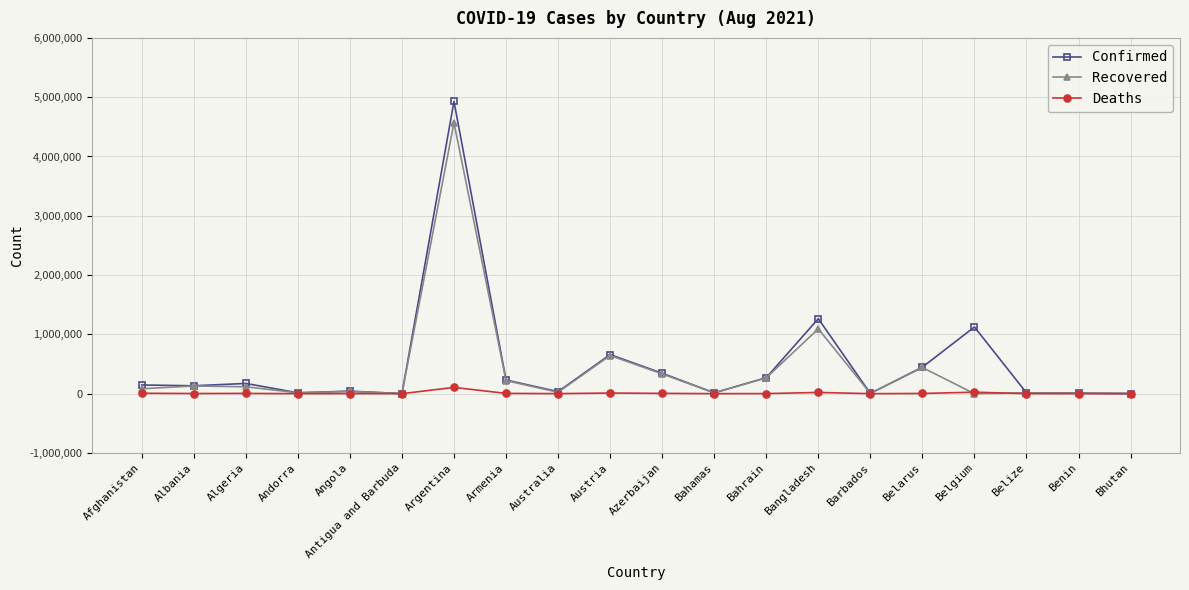

List the series in order of their peak value, highest first.

Confirmed, Recovered, Deaths